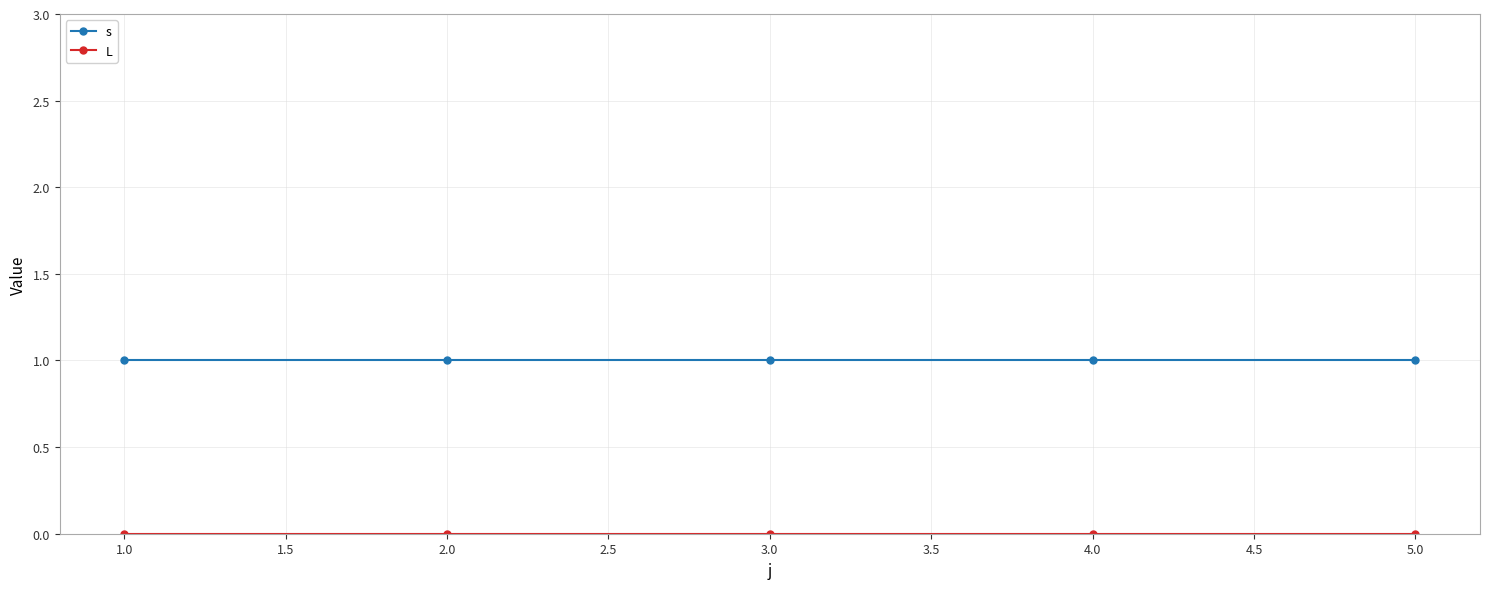

How many distinct data groups are displayed?

2